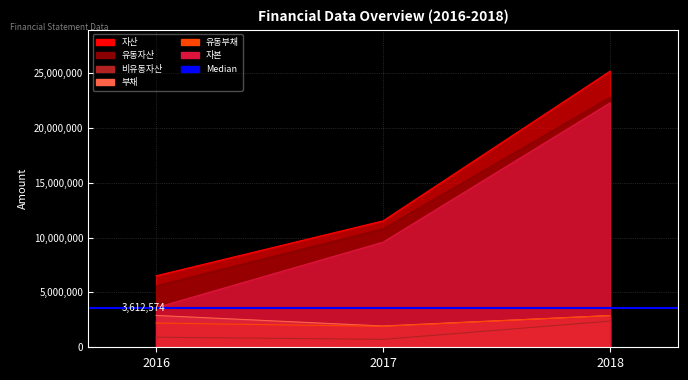

At which category is the sum across all series the highest?

2018